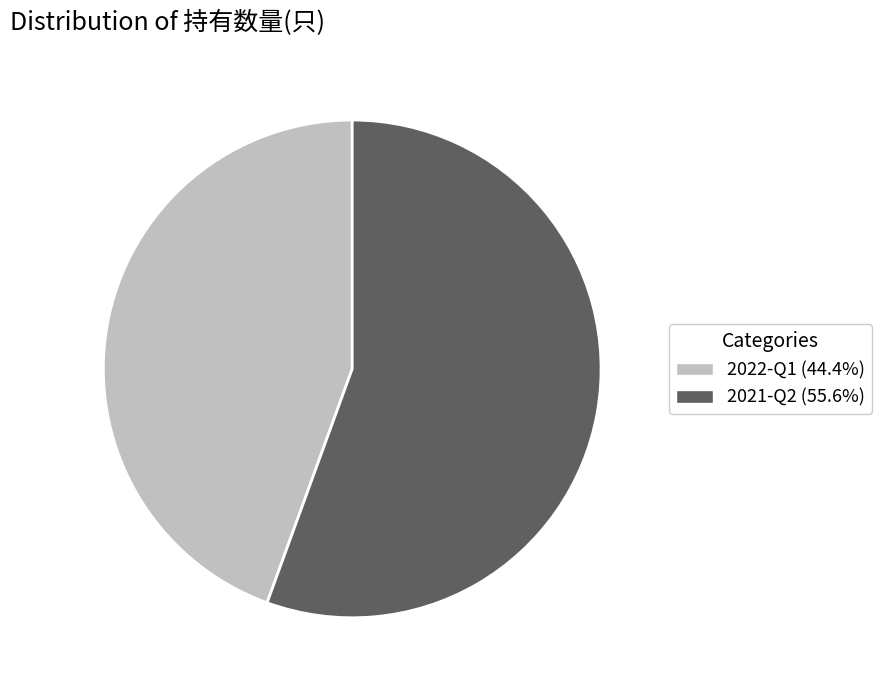

Do 2021-Q2 (55.6%) and 2022-Q1 (44.4%) together represent more than half of the pie?

Yes